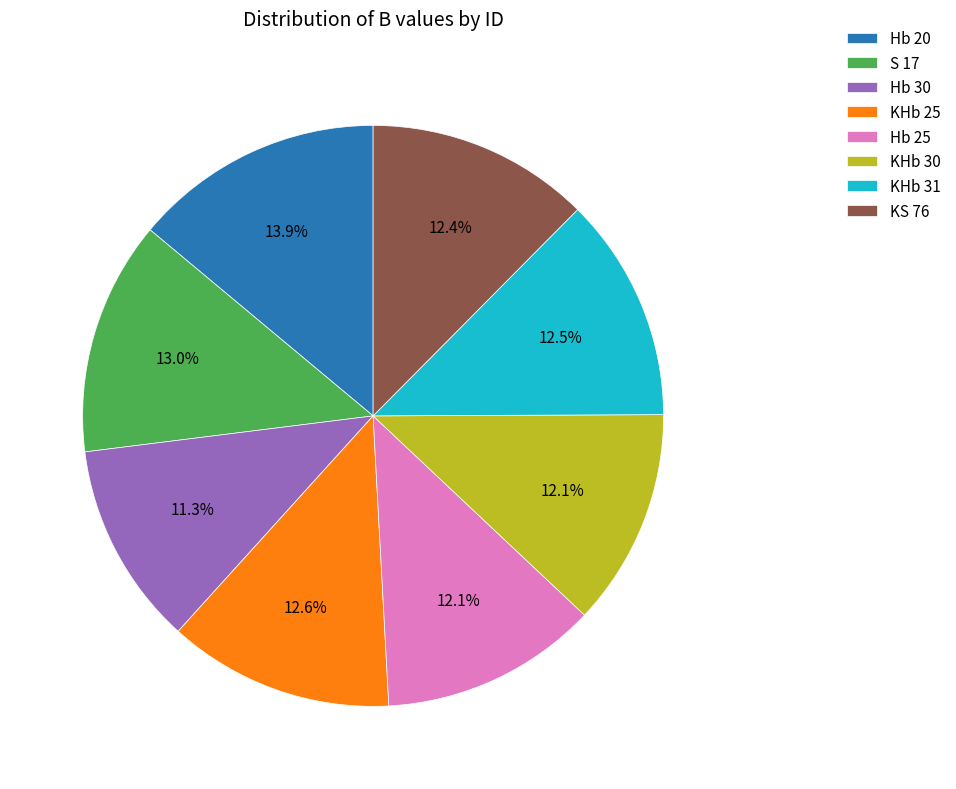

To the nearest percent, what is the difference between the largest and smallest slice percentages?

3%